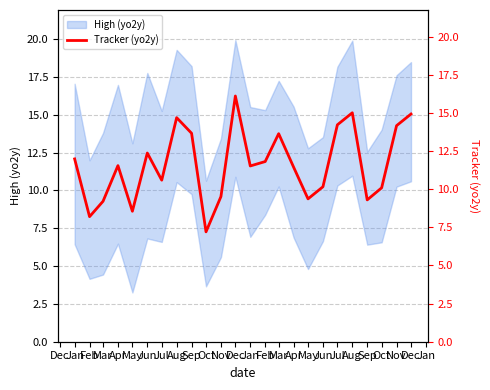

Reading left to right, what are all the values shown in this chart?

12.0	8.2	9.2	11.5	8.6	12.4	10.6	14.7	13.7	7.2	9.5	16.1	11.5	11.8	13.6	11.4	9.4	10.2	14.2	15.0	9.3	10.1	14.2	14.9